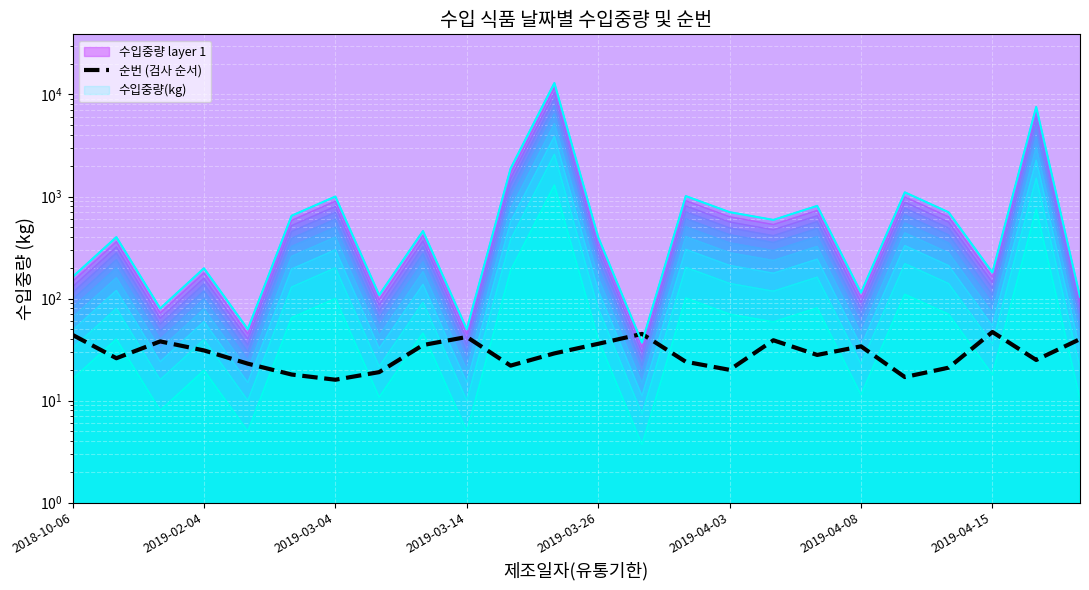

Rank the categories by value from highest to lowest.

21, 13, 2018-10-06, 9, 23, 16, 2019-03-04, 12, 8, 18, 2019-03-14, 11, 17, 2019-02-04, 22, 14, 2019-03-26, 10, 20, 15, 2019-04-15, 2019-04-03, 19, 2019-04-08